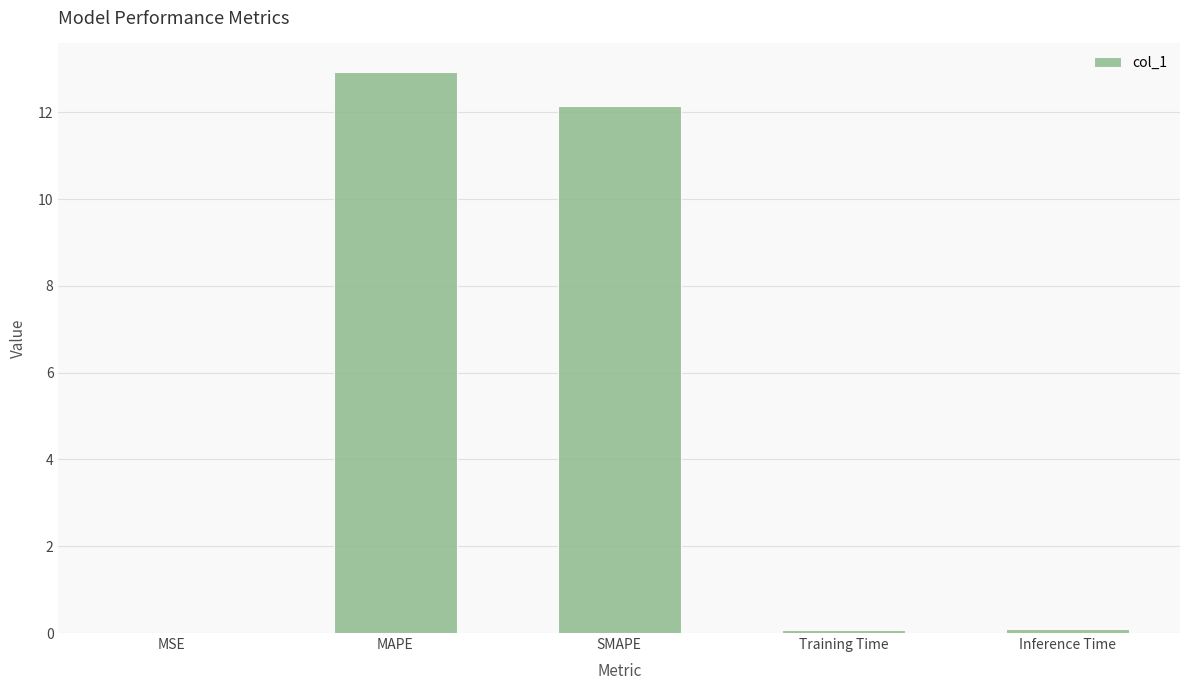

What is the sum of all values?

25.3